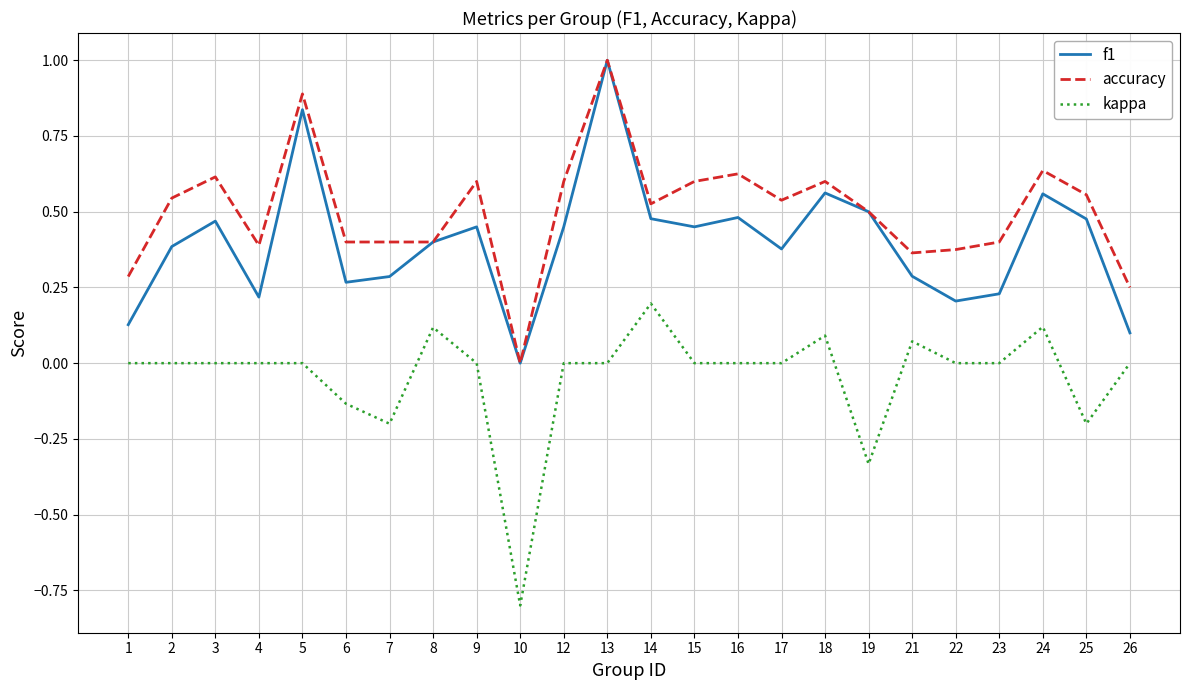

At 17, list the series in order from largest to smallest.

accuracy, f1, kappa